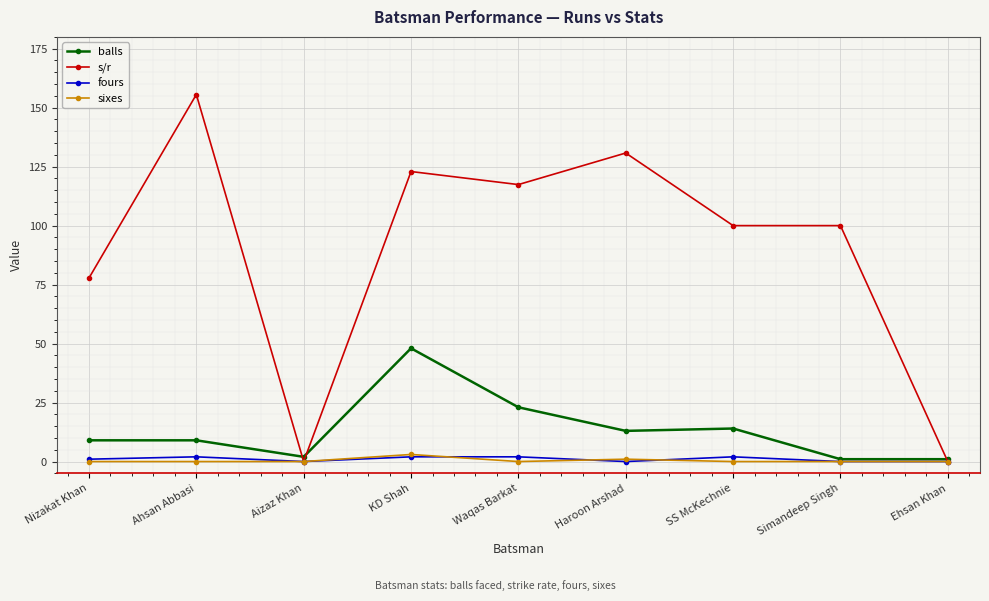

What is the label of the 9th point from the right?

Nizakat Khan